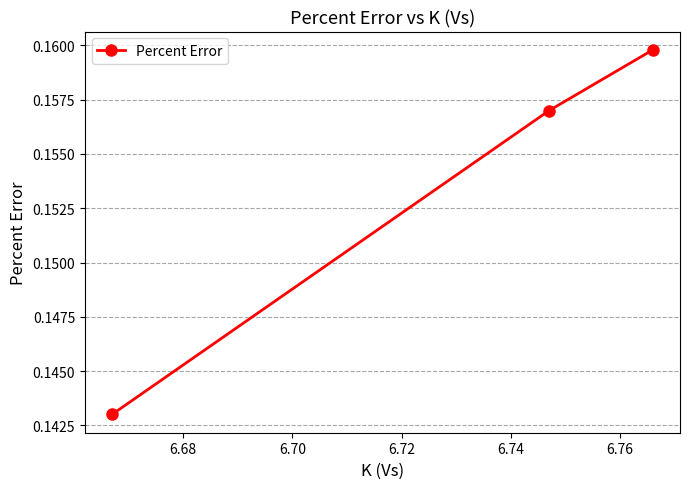

What is the sum of all values?

0.5